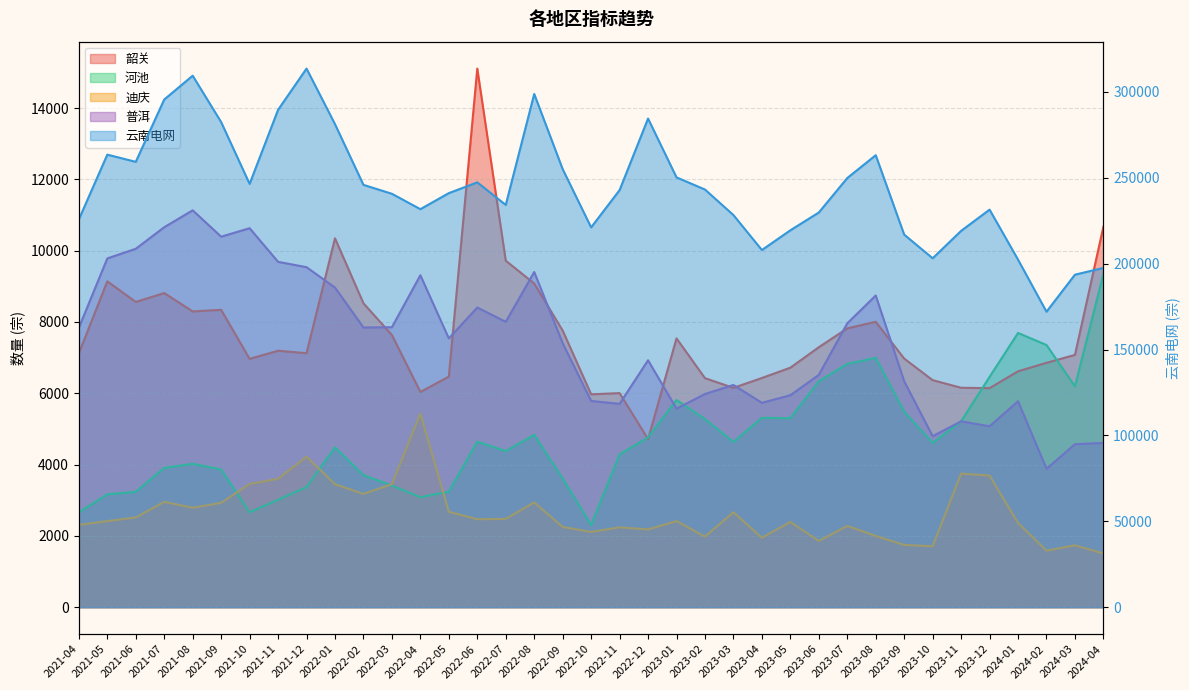

At which category is the sum across all series the highest?

2021-12